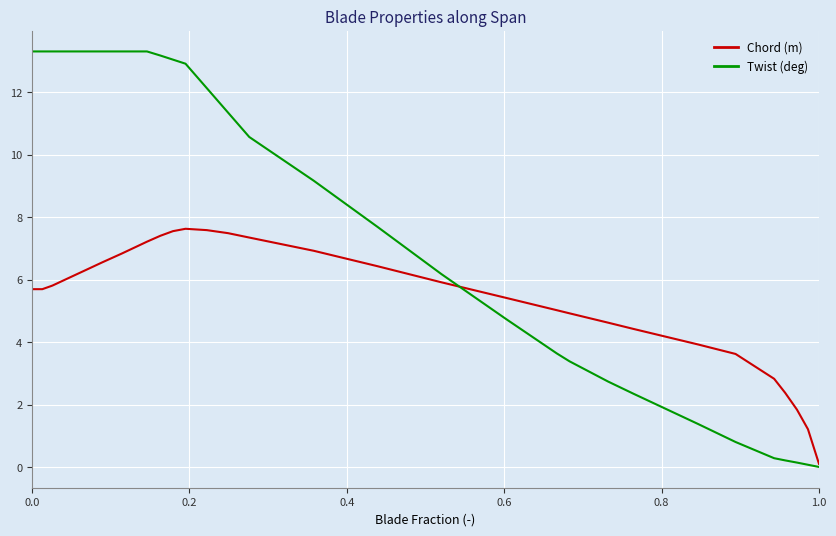

Which series has the largest total across all categories?

Twist (deg)